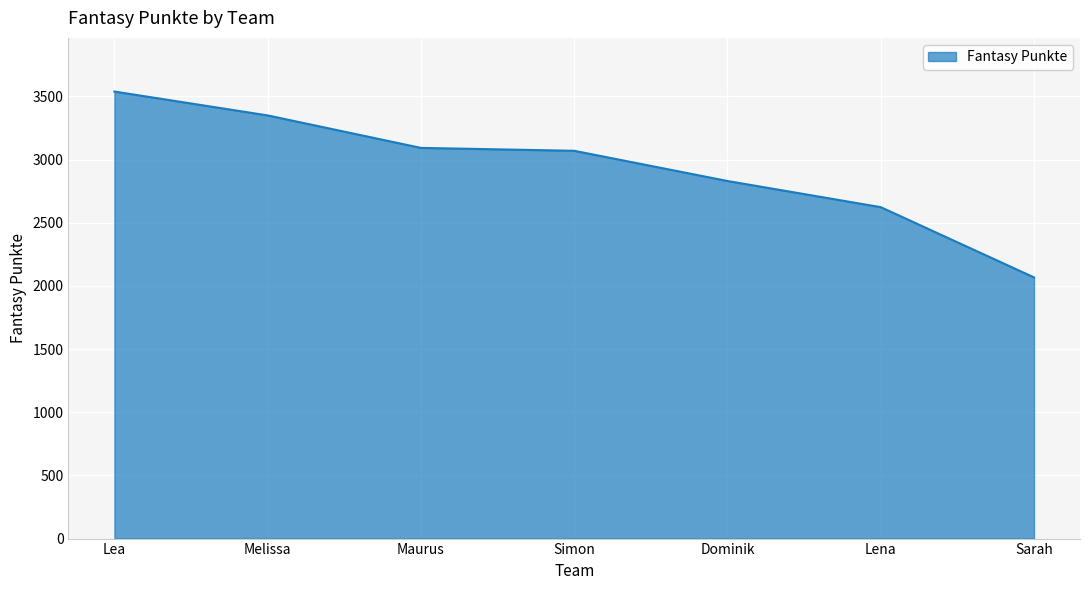

What is the approximate value at Maurus?

3092